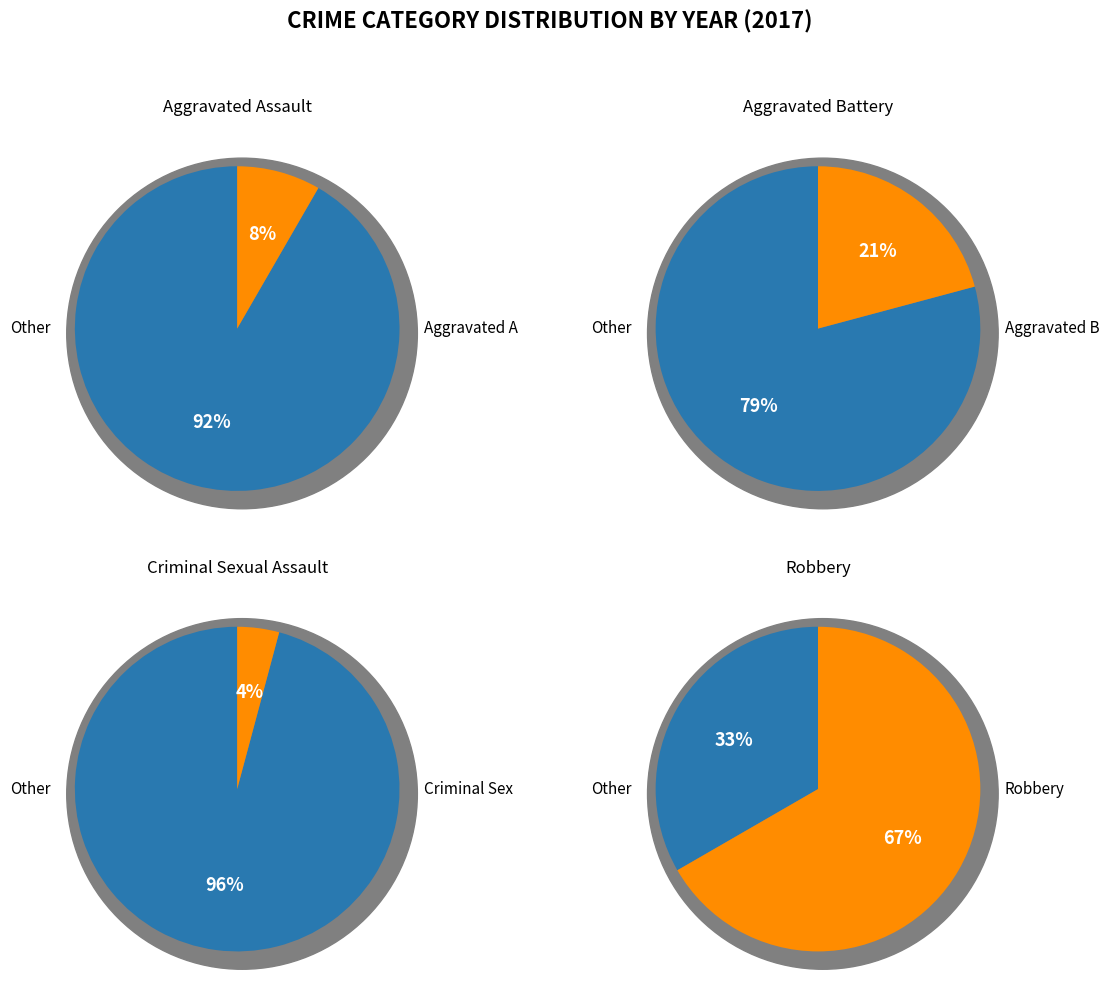

How many slices are in this pie chart?

4